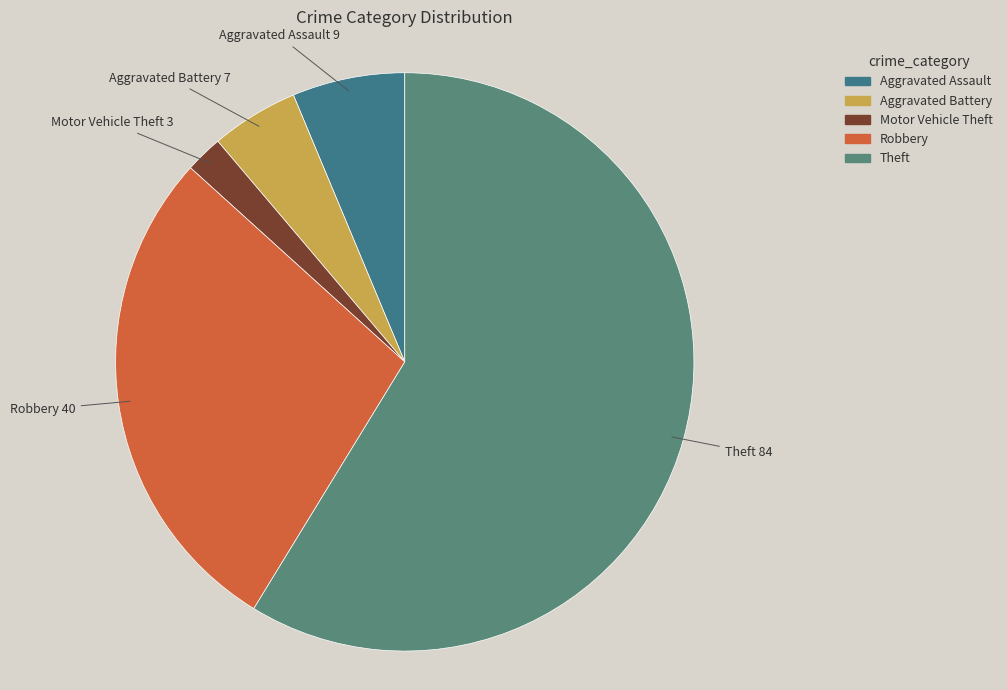

Which slice is the largest?

Theft